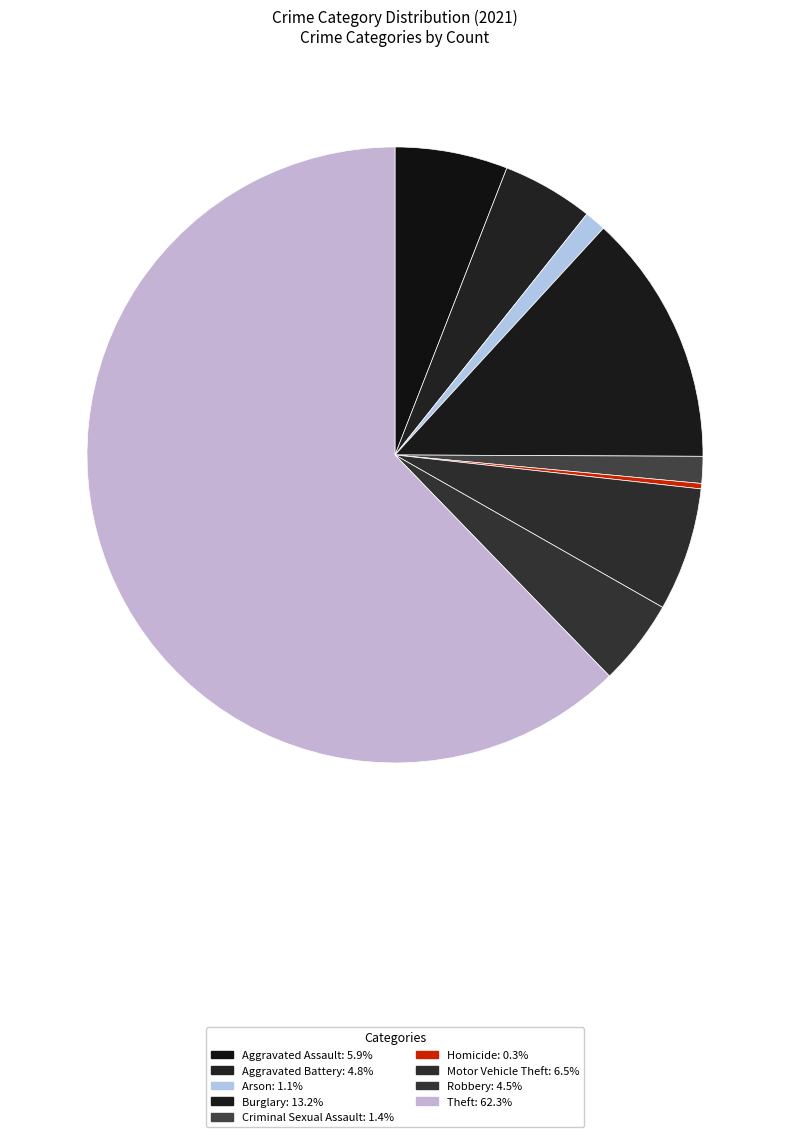

Is Motor Vehicle Theft the majority of the pie?

No